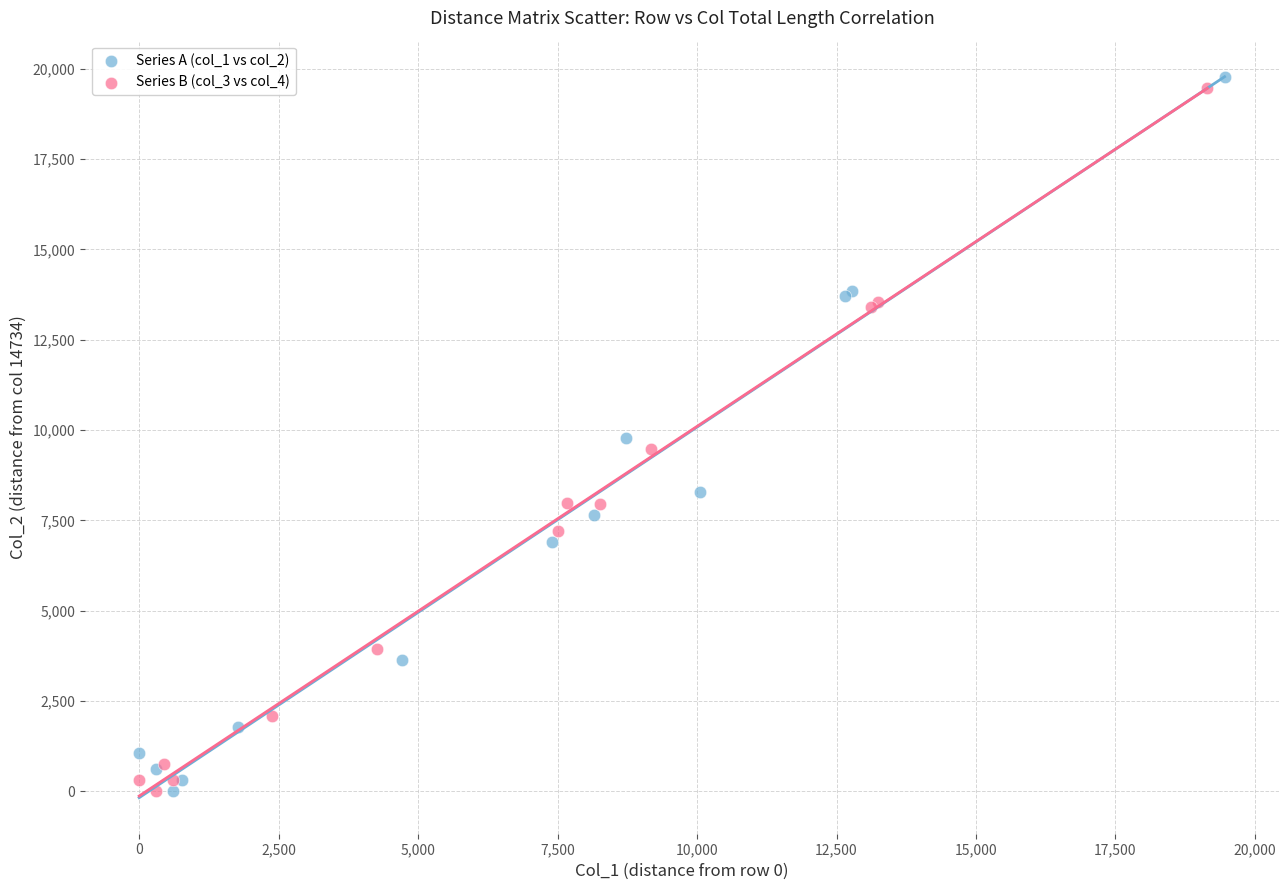

Which series has the widest spread of Y values?

Series A (col_1 vs col_2)